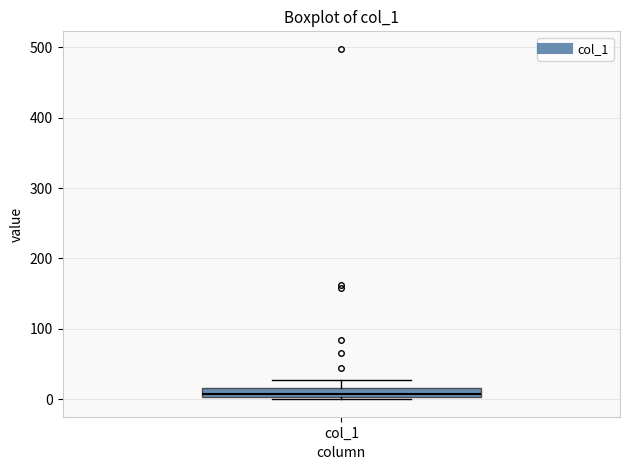

Where is the lower edge of the box for col_1 on the y-axis? The values are not printed on the chart, so give them approximately, as read against the axis.

0